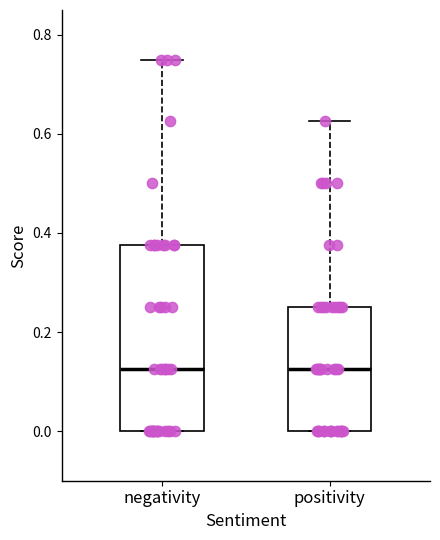

Comparing the boxes themselves (not the whiskers), which one is the tallest?

negativity